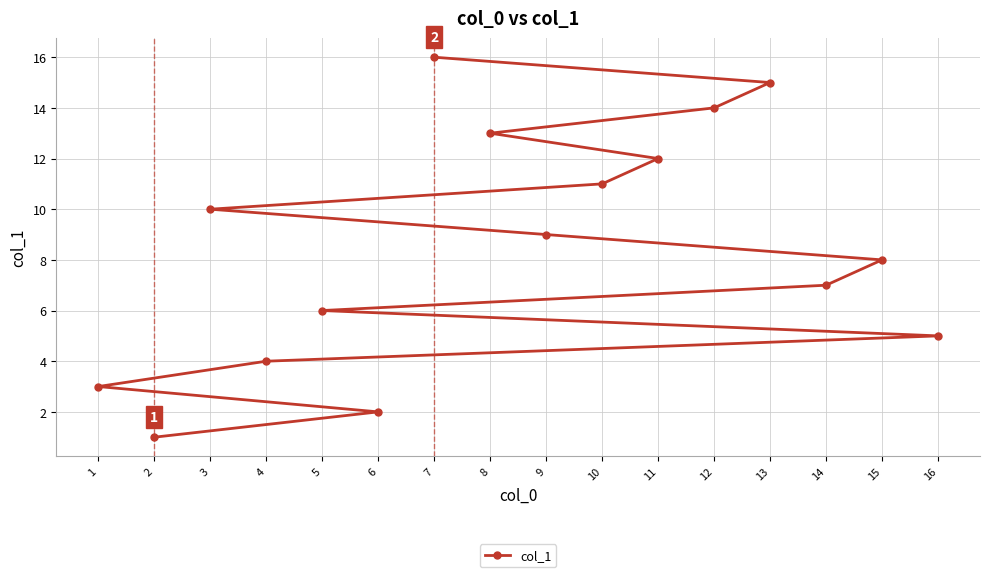

Between 13 and 11, which is larger?

13